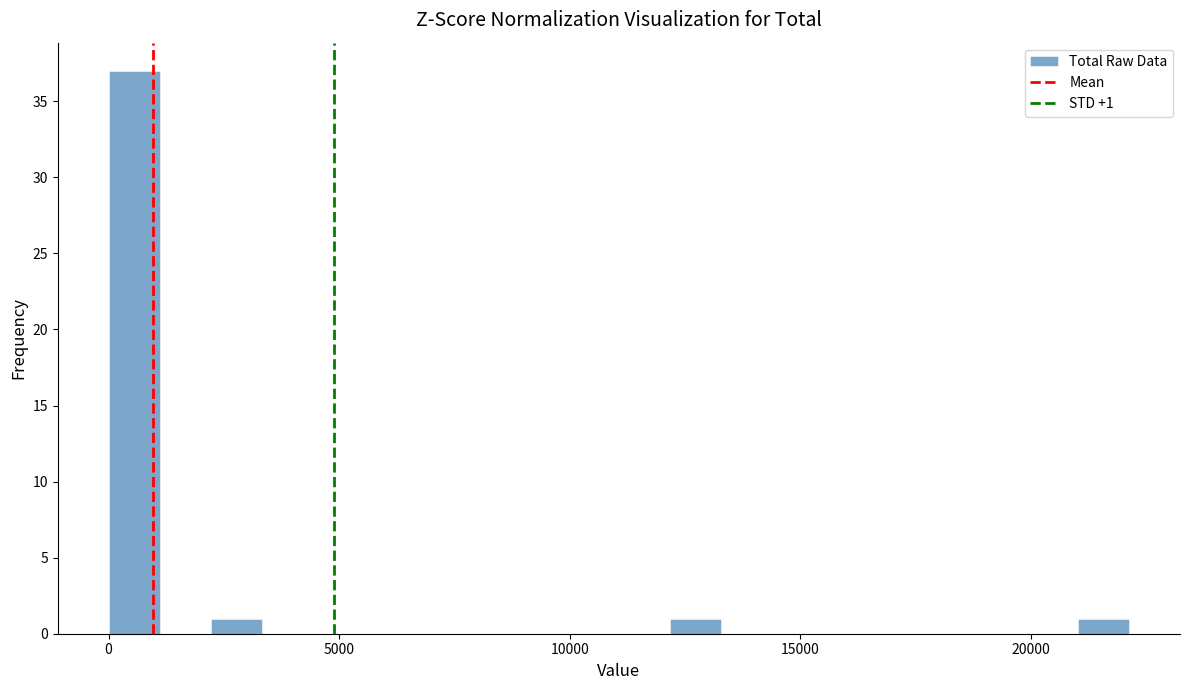

Read against the x-axis, roughly where is the centre of the tallest bar?

500